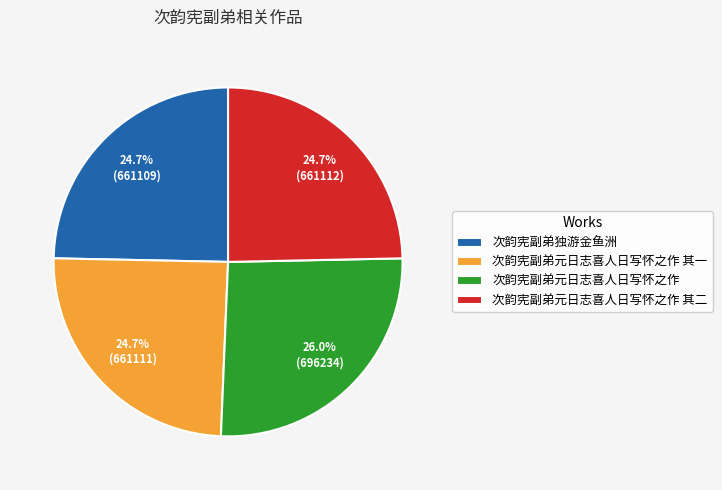

To the nearest percent, what is the combined percentage of 次韵宪副弟元日志喜人日写怀之作 其一 and 次韵宪副弟独游金鱼洲?

49%